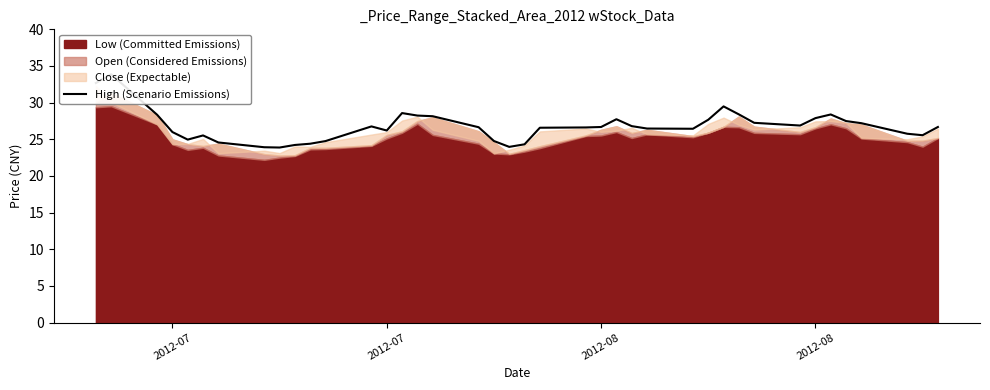

At which label does the data first exceed 26?

2012-07